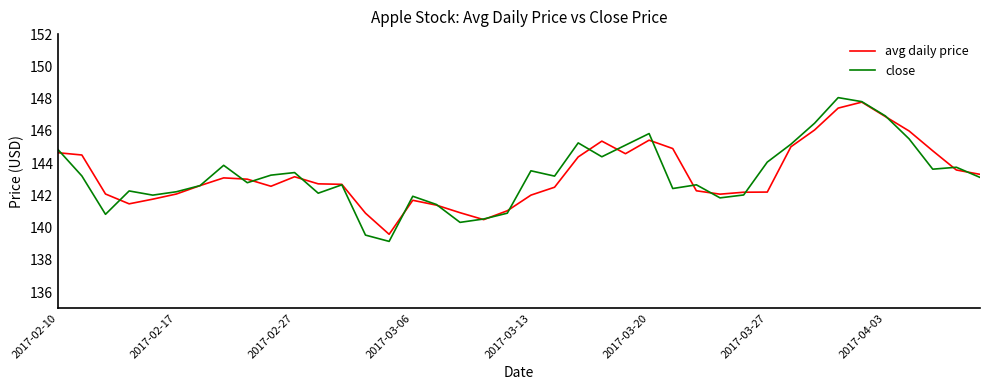

How many lines are shown in the chart?

2